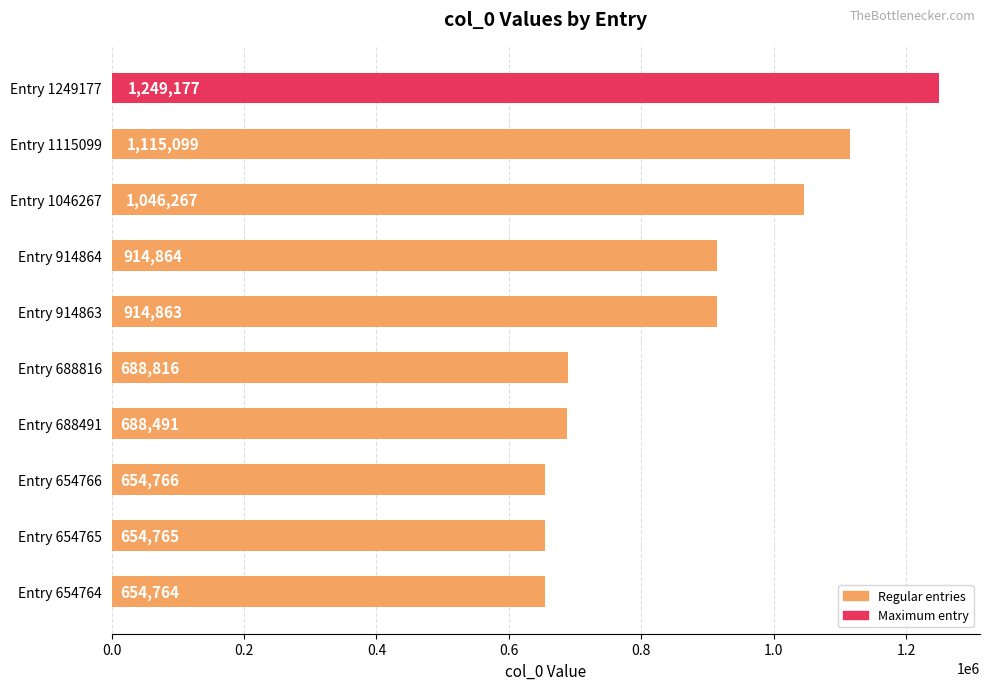

Approximately how many times larger is the value at Entry 1249177 compared to Entry 914863?

1.4